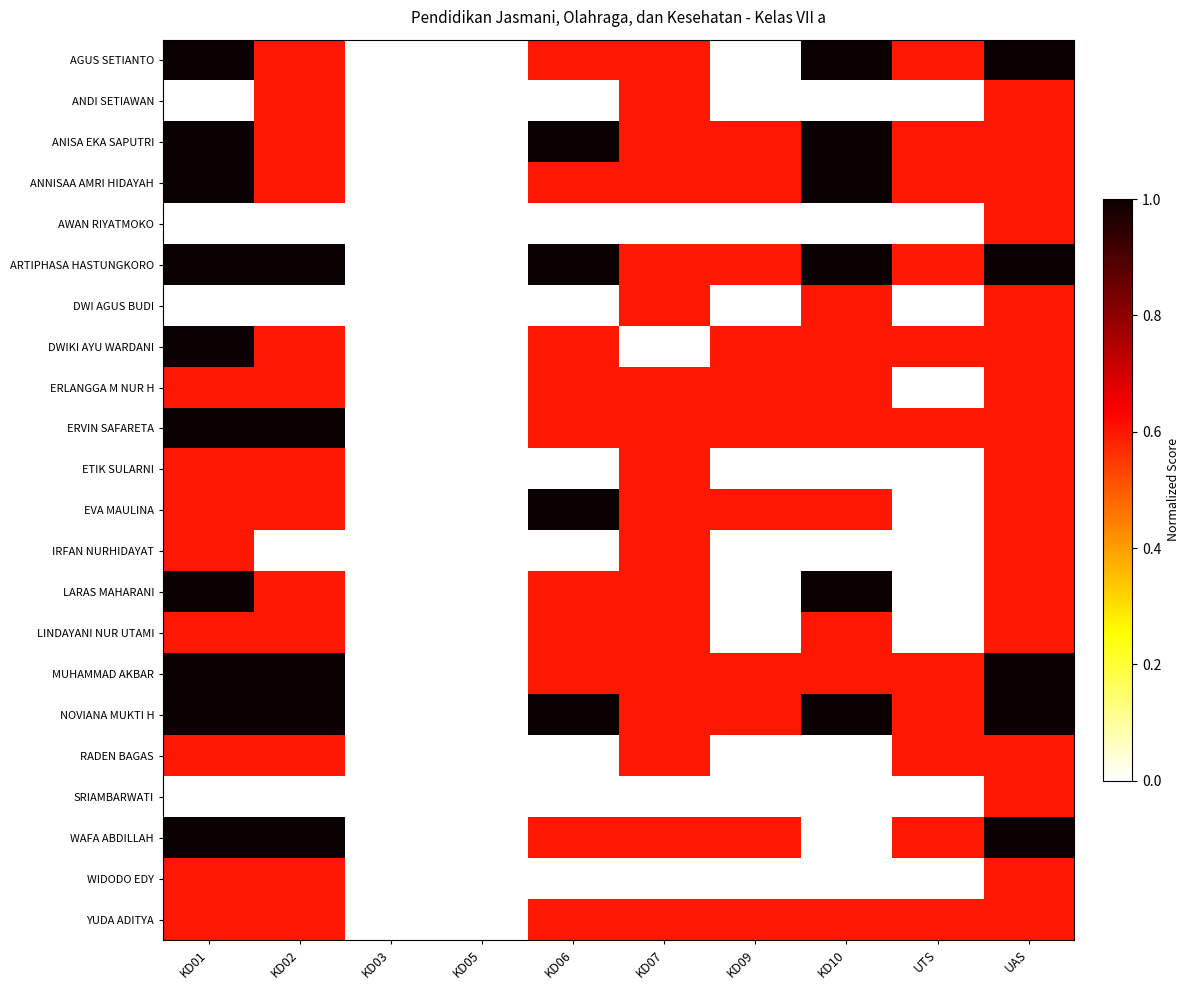

Which label corresponds to the largest value in the chart?

KD01